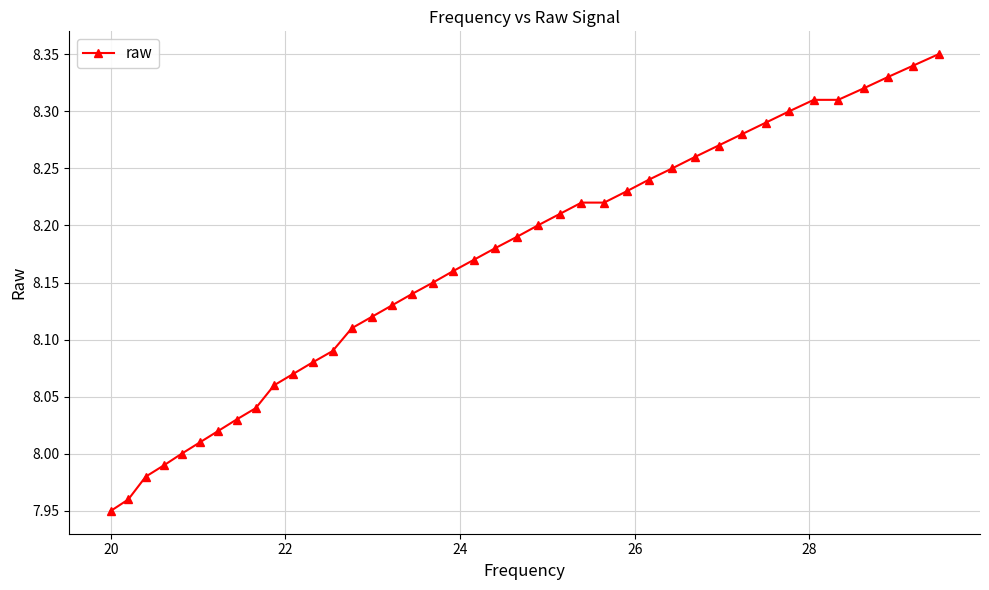

What is the sum of all values?

326.6